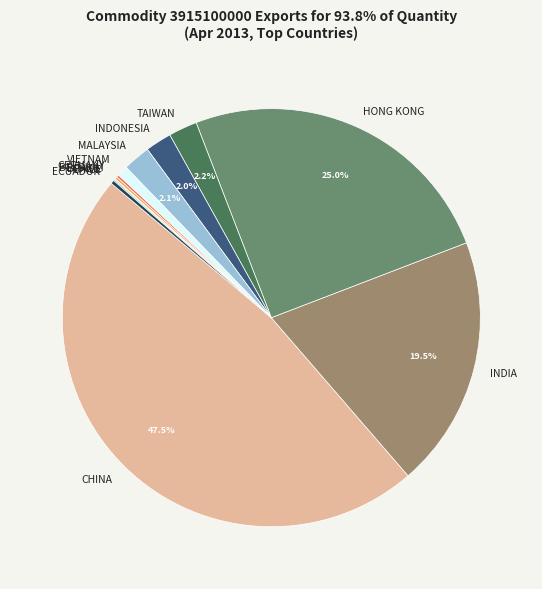

Which slice is the largest?

CHINA